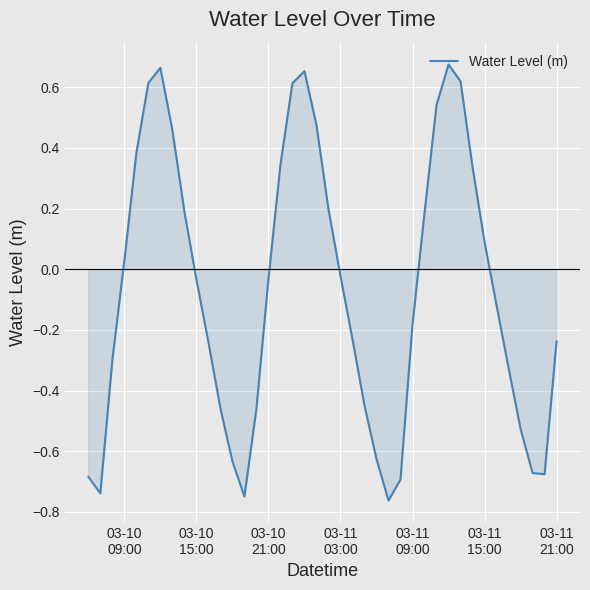

Reading right to left, extract all data points from this chart.

-0.2	-0.7	-0.7	-0.5	-0.3	-0.1	0.1	0.3	0.6	0.7	0.5	0.2	-0.2	-0.7	-0.8	-0.6	-0.4	-0.2	-0.0	0.2	0.5	0.7	0.6	0.3	-0.0	-0.5	-0.7	-0.6	-0.5	-0.2	-0.0	0.2	0.5	0.7	0.6	0.4	0.0	-0.3	-0.7	-0.7